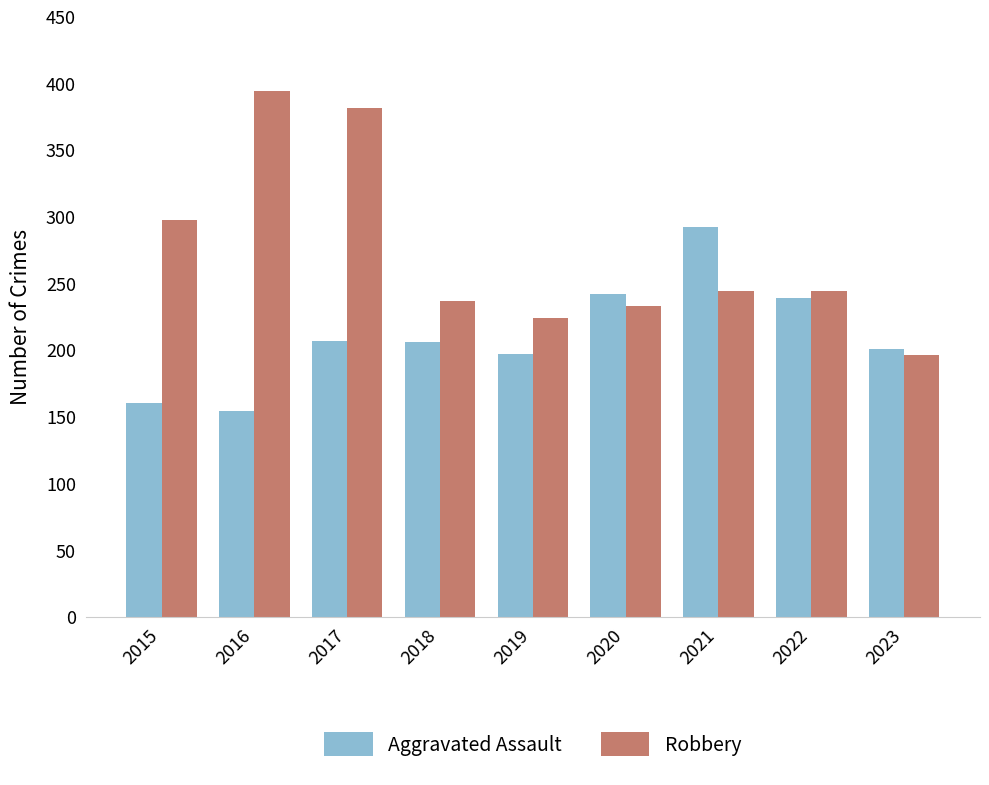

True or false: Aggravated Assault has a value of 292 at 2021.

True